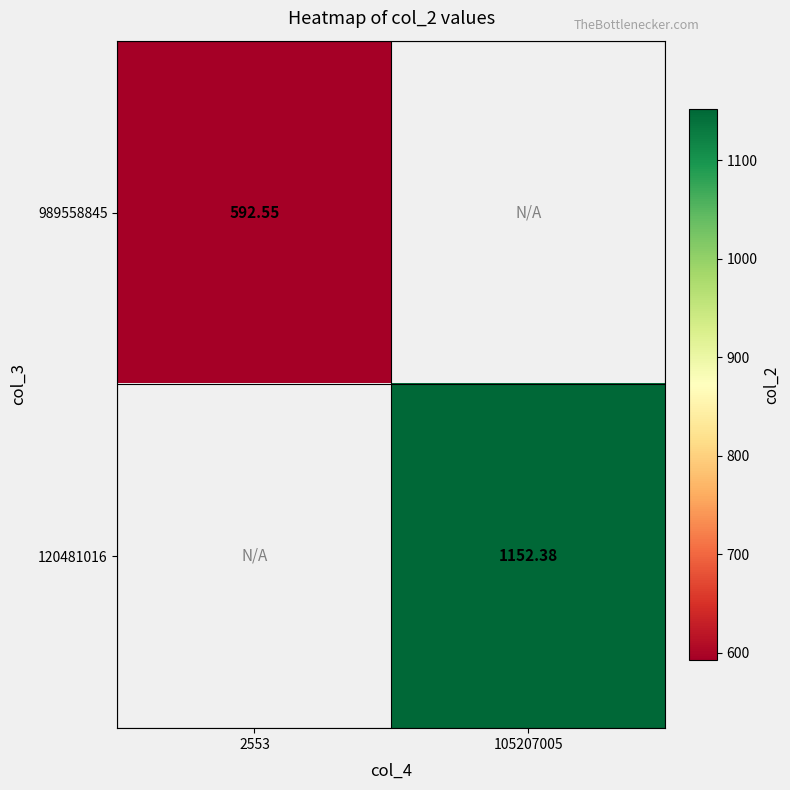

Which category has the highest value across all series?

105207005